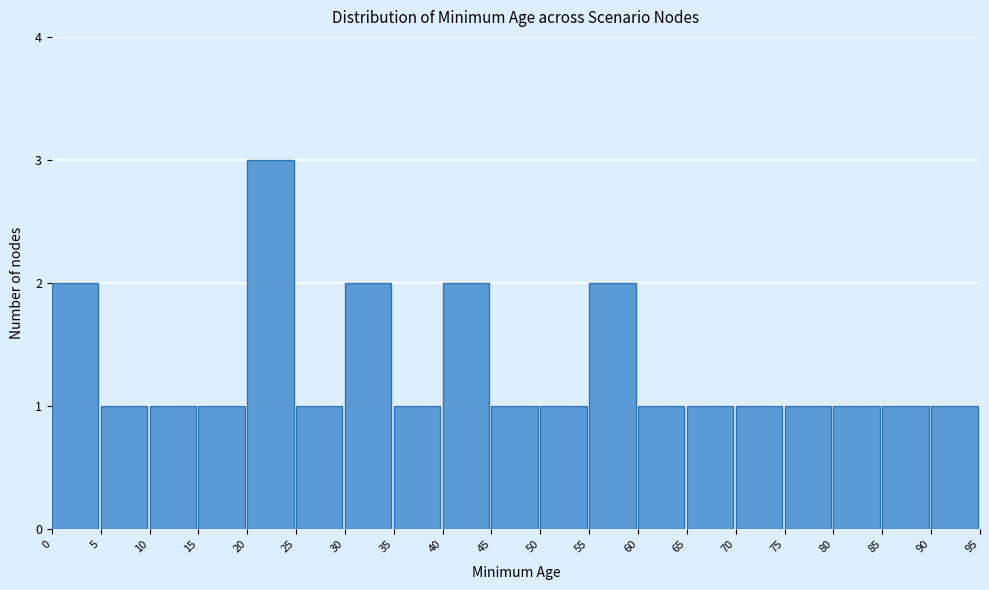

Over which range of the x-axis is the bar tallest?

20 to 25